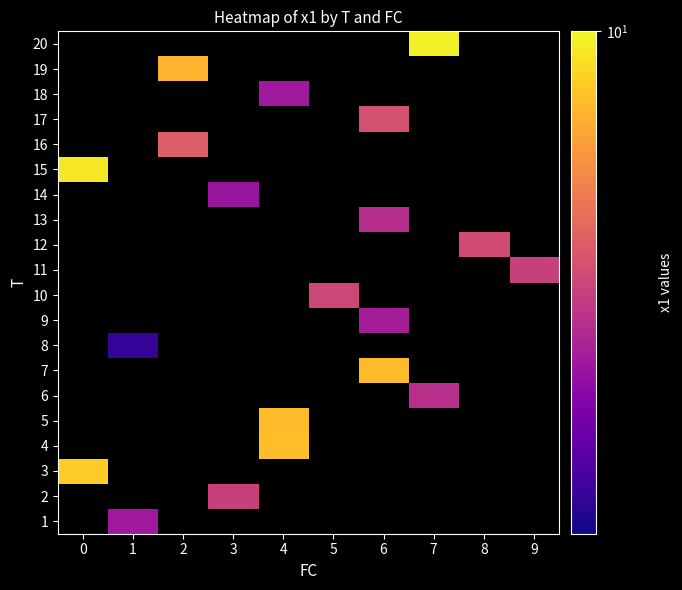

How many distinct data groups are displayed?

20